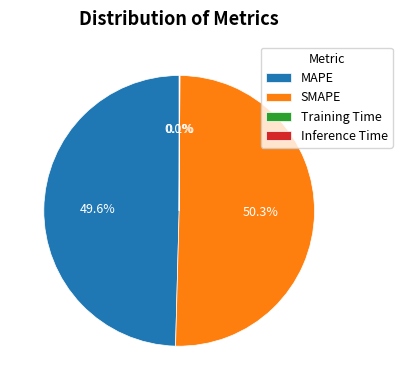

Which category accounts for the majority?

SMAPE